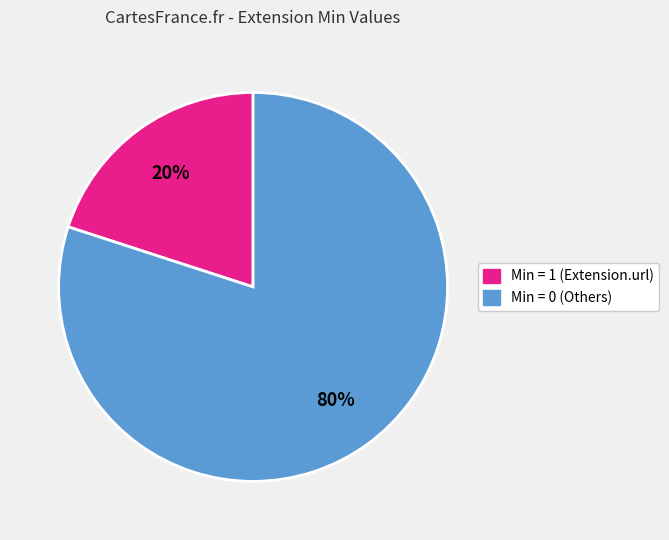

Approximately how many times larger is the value at Min = 0 (Others) compared to Min = 1 (Extension.url)?

4.0